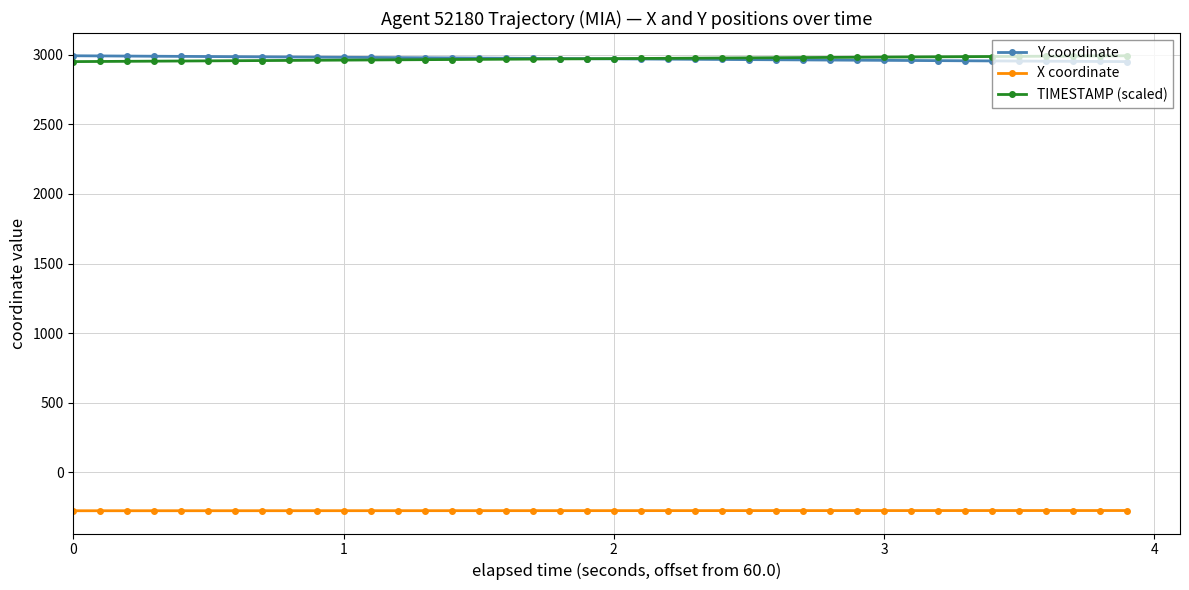

What is the difference between the second highest and second lowest values in the X coordinate series?

1.5